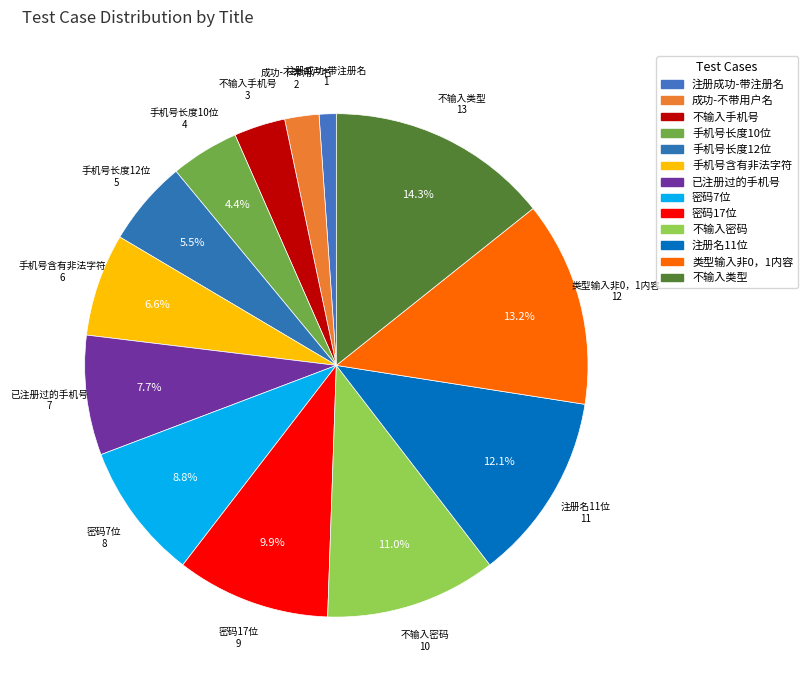

Does 不输入密码 represent more than half of the total?

No